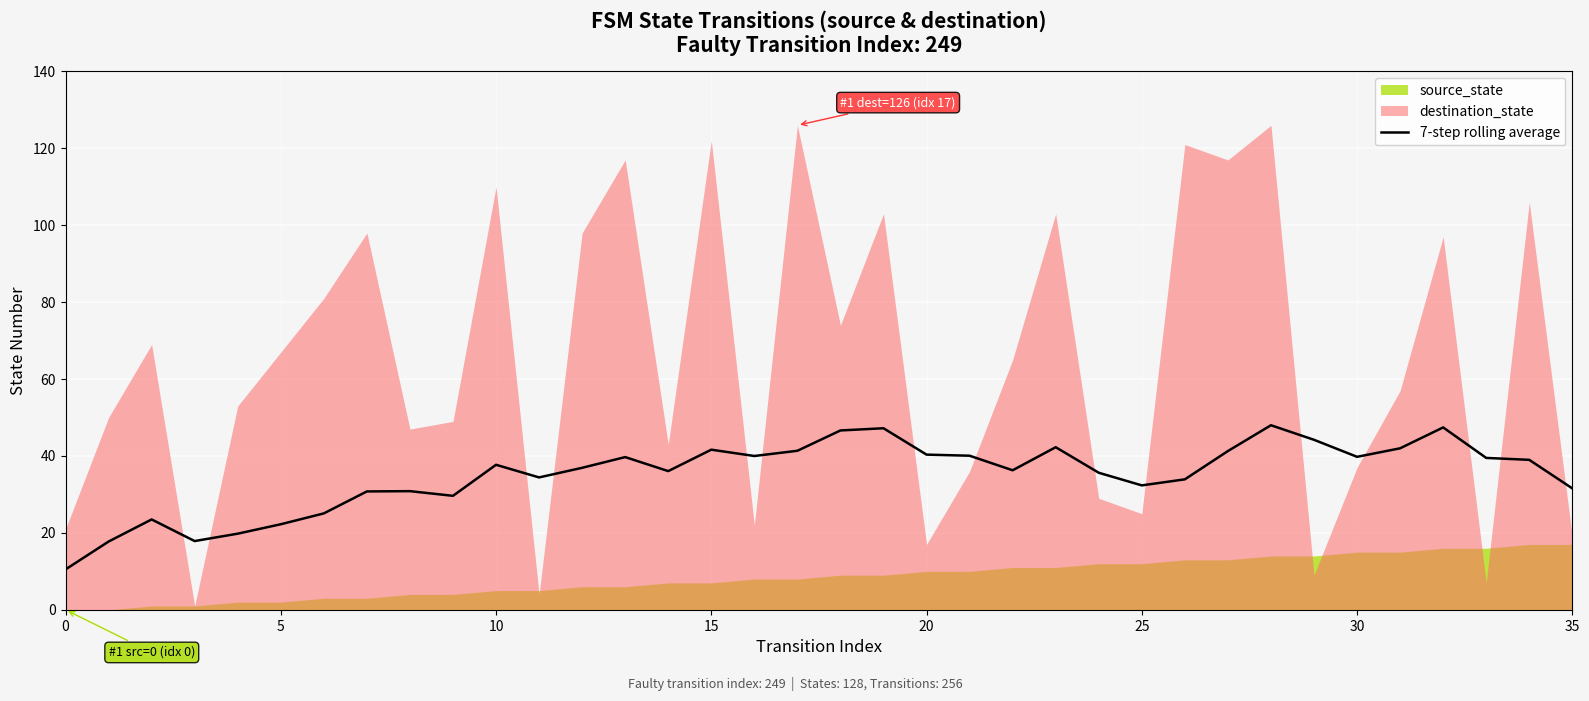

Count the number of values greater than 37.

18